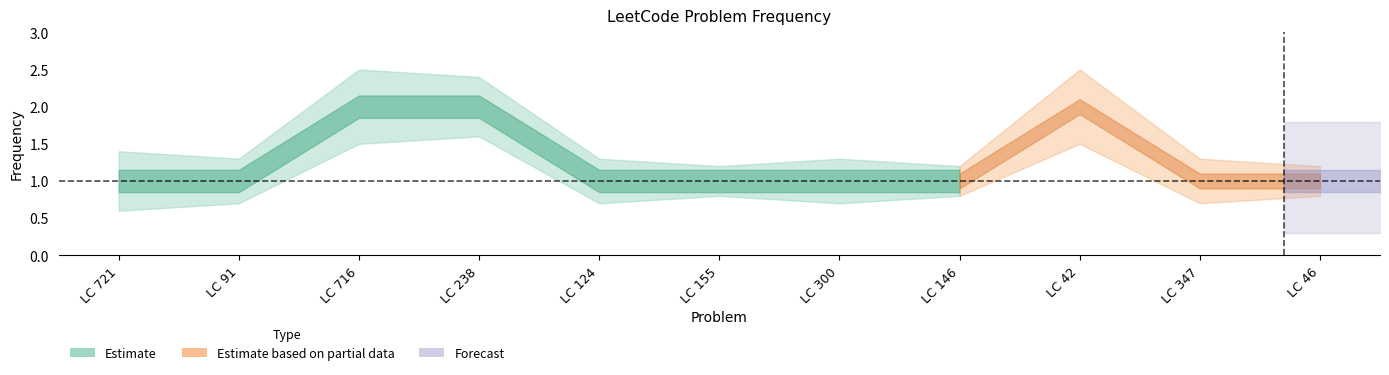

How many lines are shown in the chart?

1